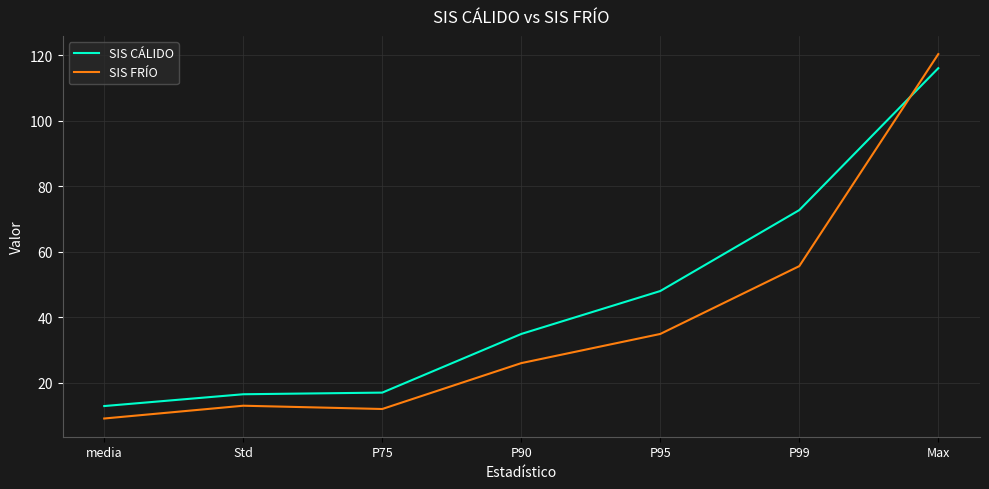

How many lines are shown in the chart?

2